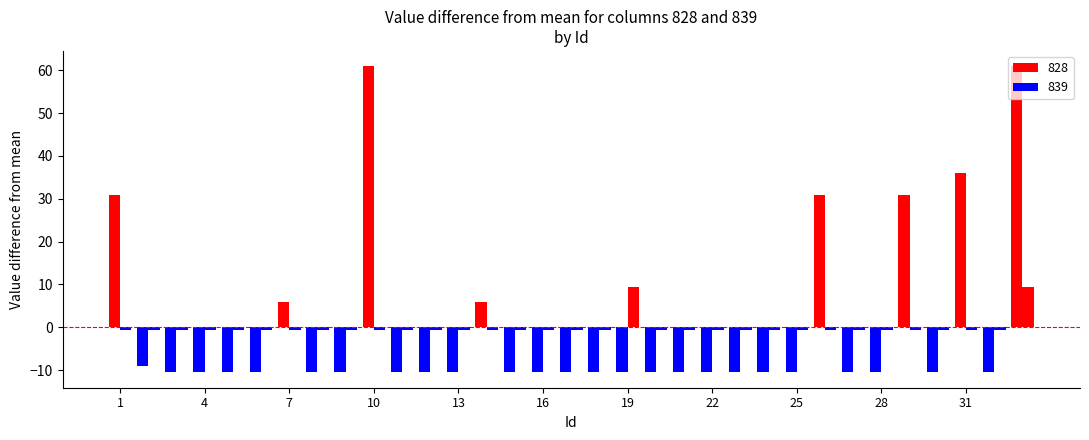

List the series in order of their overall mean, lowest first.

839, 828